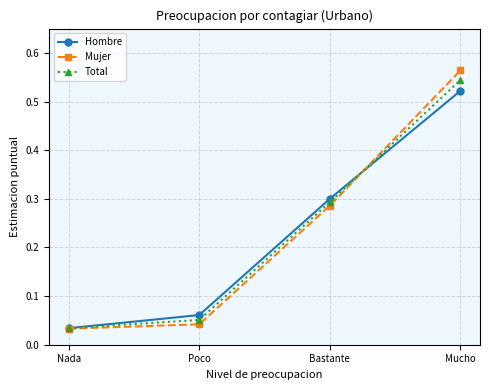

Rank the series at Poco from lowest to highest value.

Mujer, Total, Hombre